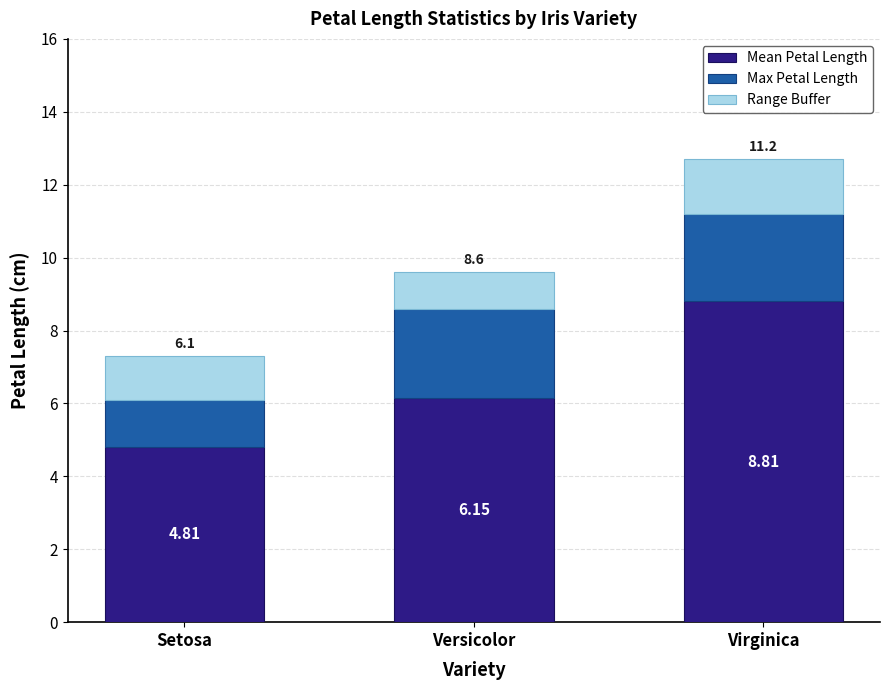

At which label does Mean Petal Length reach its minimum?

Setosa